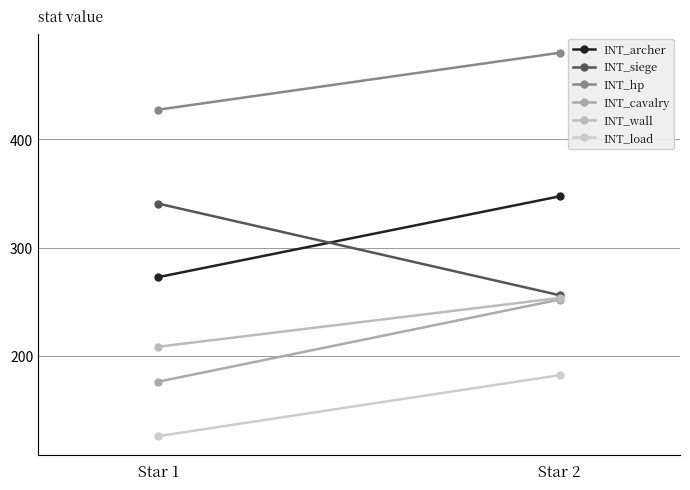

At which category is the sum across all series the highest?

Star 2